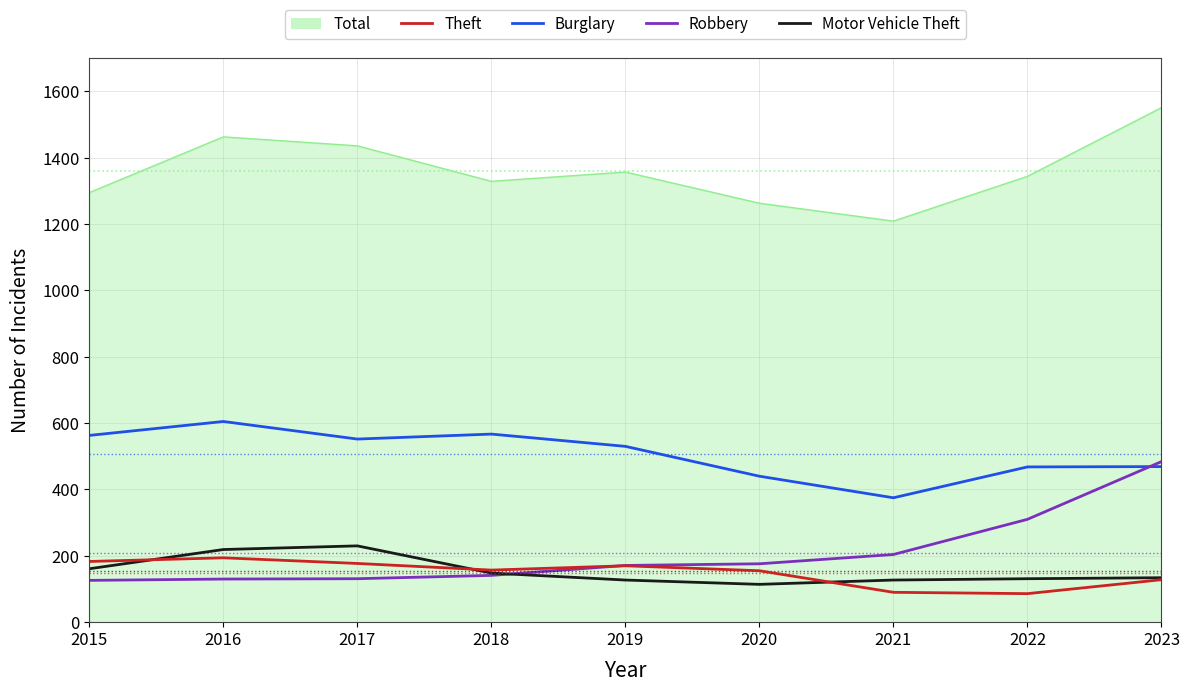

Is the value of Theft at 2020 greater than the value of Burglary at 2016?

Yes